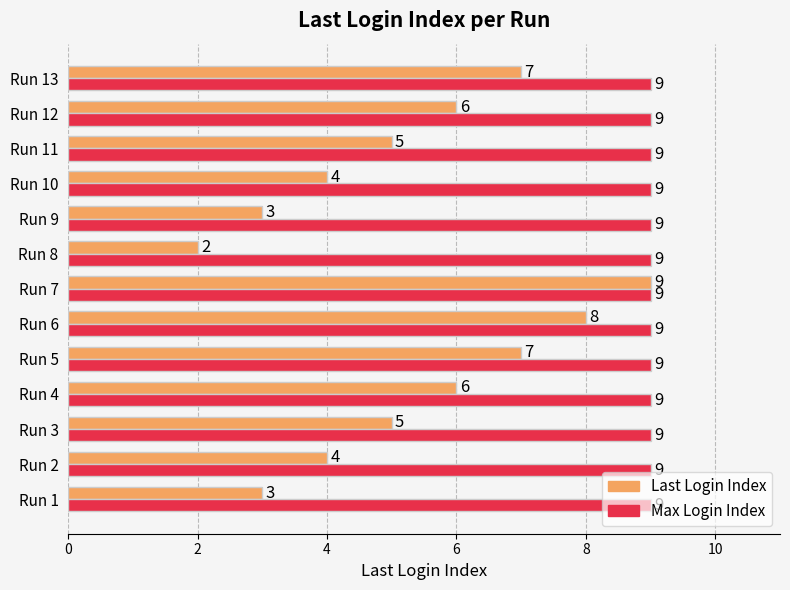

The Last Login Index series shows 1 at Run 8. True or false?

False